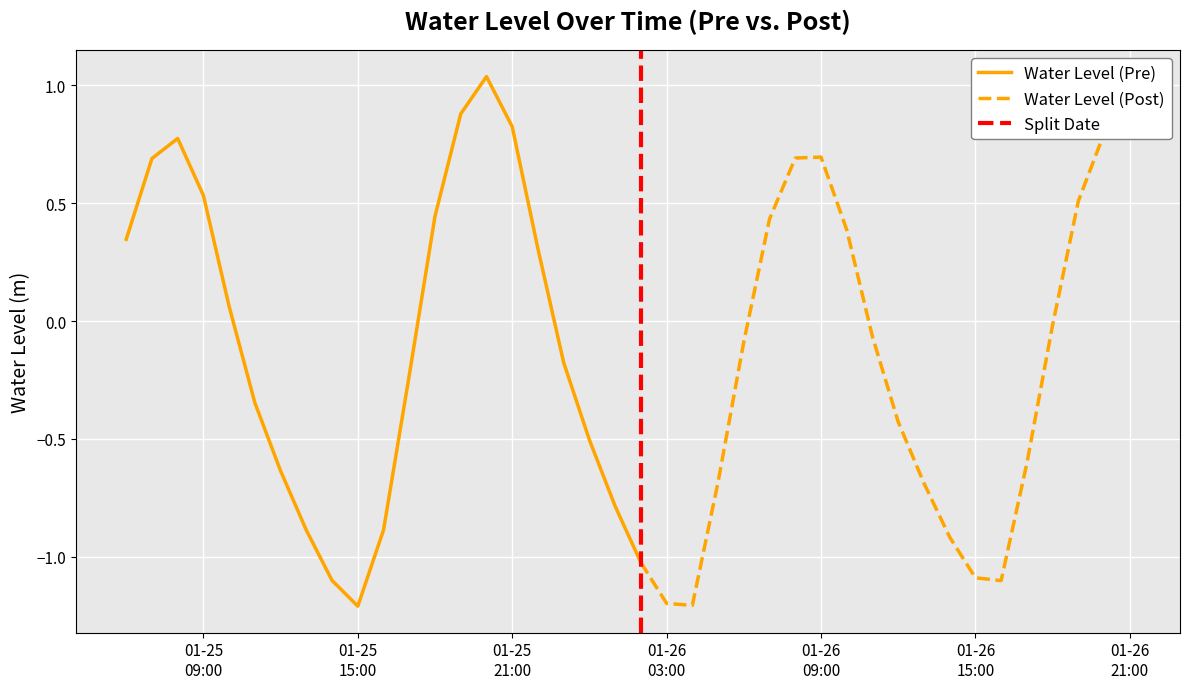

List the labels in order of value, largest first.

2023-01-25 20:00:00, 2023-01-25 19:00:00, 2023-01-25 21:00:00, 2023-01-26 21:00:00, 2023-01-26 20:00:00, 2023-01-25 08:00:00, 2023-01-26 09:00:00, 2023-01-26 08:00:00, 2023-01-25 07:00:00, 2023-01-25 09:00:00, 2023-01-26 19:00:00, 2023-01-25 18:00:00, 2023-01-26 07:00:00, 2023-01-26 10:00:00, 2023-01-25 06:00:00, 2023-01-25 22:00:00, 2023-01-25 10:00:00, 2023-01-26 18:00:00, 2023-01-26 11:00:00, 2023-01-26 06:00:00, 2023-01-25 23:00:00, 2023-01-25 17:00:00, 2023-01-25 11:00:00, 2023-01-26 12:00:00, 2023-01-26 00:00:00, 2023-01-26 17:00:00, 2023-01-25 12:00:00, 2023-01-26 05:00:00, 2023-01-26 13:00:00, 2023-01-26 01:00:00, 2023-01-25 16:00:00, 2023-01-25 13:00:00, 2023-01-26 14:00:00, 2023-01-26 02:00:00, 2023-01-26 15:00:00, 2023-01-25 14:00:00, 2023-01-26 16:00:00, 2023-01-26 03:00:00, 2023-01-26 04:00:00, 2023-01-25 15:00:00